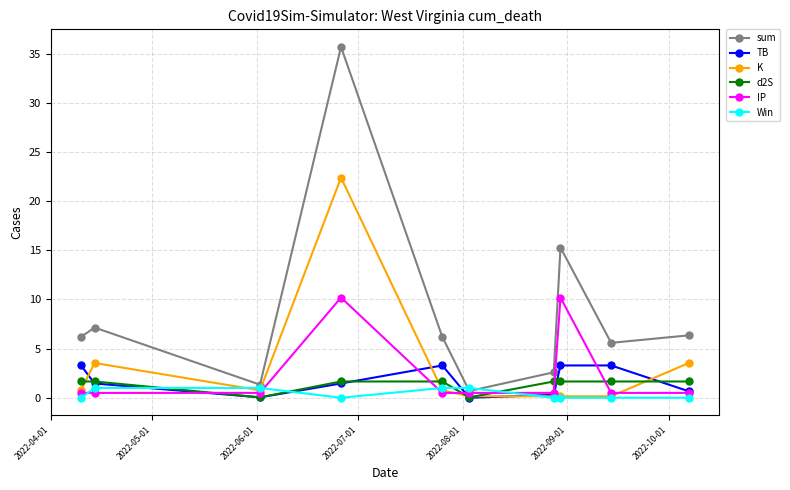

What is the maximum value for TB?

3.3